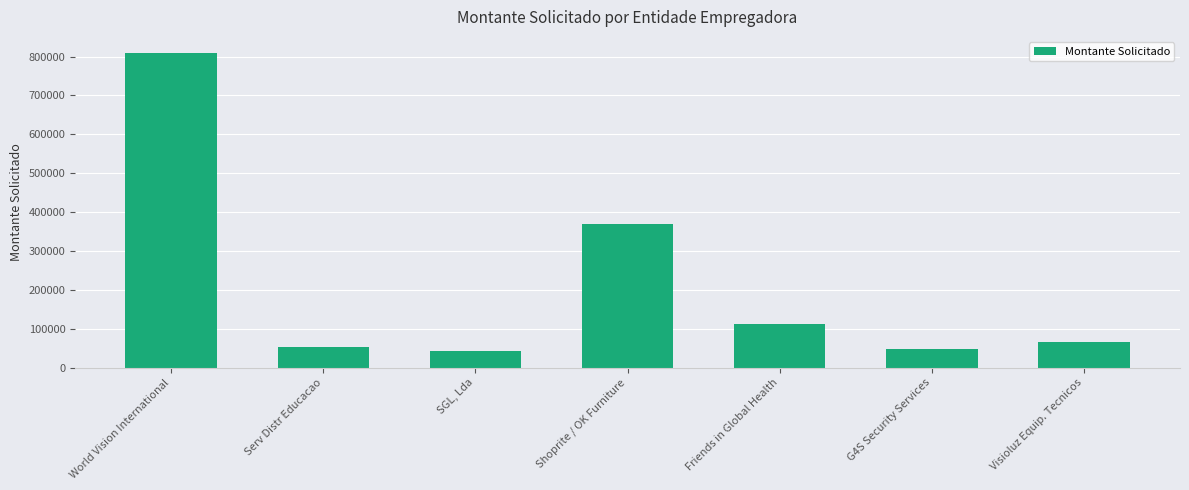

What is the difference between the values at G4S Security Services and Friends in Global Health?

62200